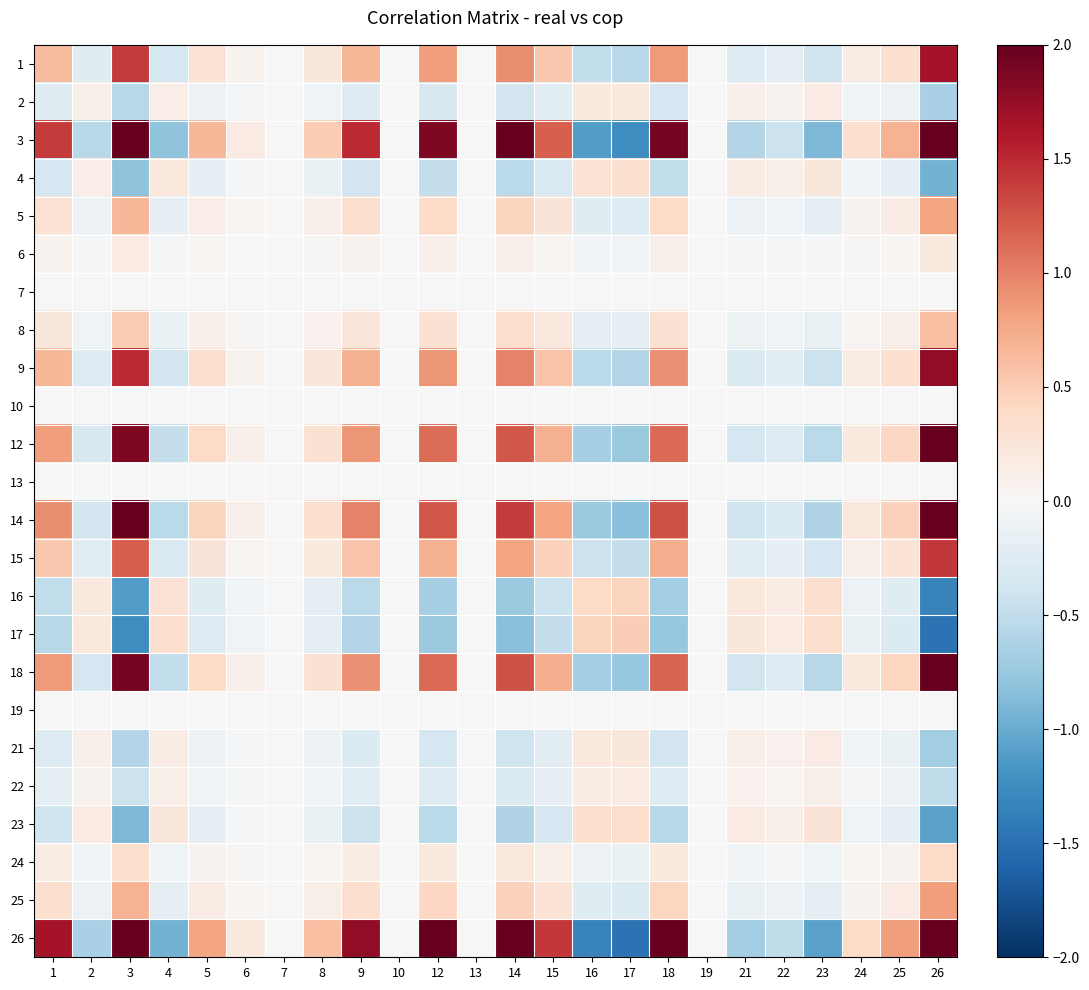

What is the maximum value shown in the chart?

4.4